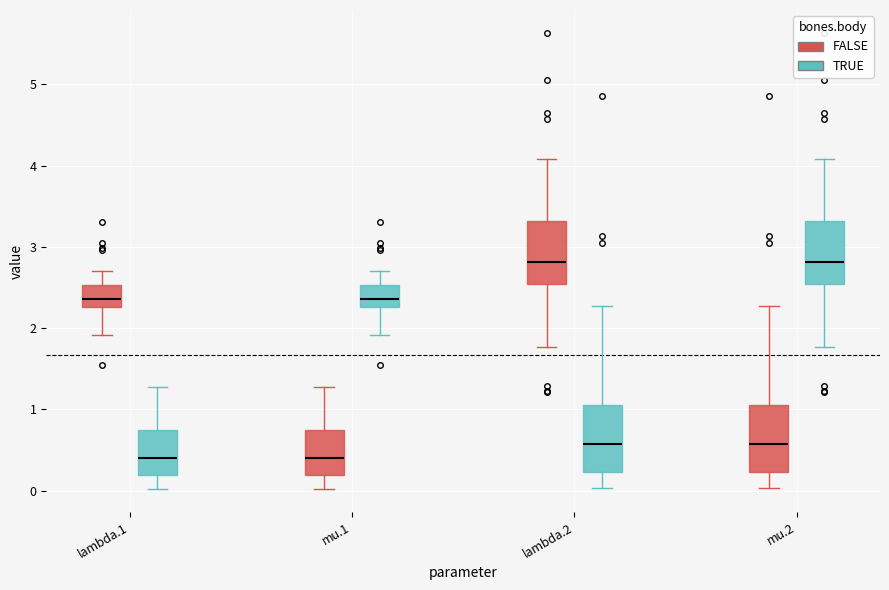

Reading left to right, transcribe this box plot: for each box, give where its median line is, the range the box spans, and where its two whiskers end, as read against the y-axis. The values are not printed on the chart, so give them approximately, as read against the axis.

lambda.1 (FALSE): median 2.4, box 2.3 to 2.5, whiskers 1.9 to 2.7
lambda.1 (TRUE): median 0.4, box 0.2 to 0.7, whiskers 0.0 to 1.3
mu.1 (FALSE): median 0.4, box 0.2 to 0.7, whiskers 0.0 to 1.3
mu.1 (TRUE): median 2.4, box 2.3 to 2.5, whiskers 1.9 to 2.7
lambda.2 (FALSE): median 2.8, box 2.5 to 3.3, whiskers 1.8 to 4.1
lambda.2 (TRUE): median 0.6, box 0.2 to 1.1, whiskers 0.0 to 2.3
mu.2 (FALSE): median 0.6, box 0.2 to 1.1, whiskers 0.0 to 2.3
mu.2 (TRUE): median 2.8, box 2.5 to 3.3, whiskers 1.8 to 4.1